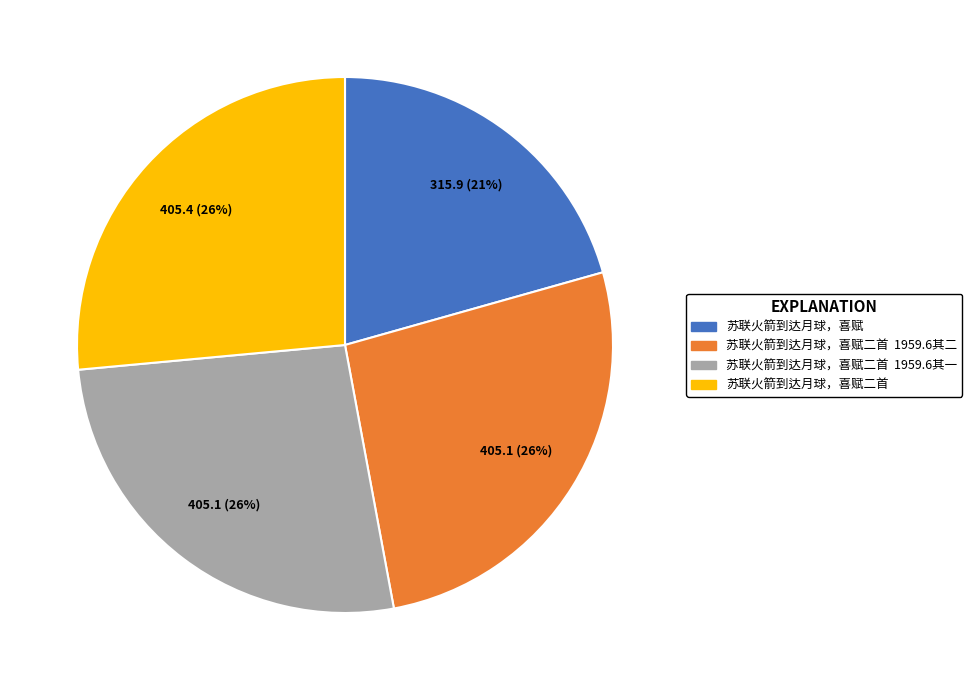

To the nearest percent, what is the average slice percentage?

25%